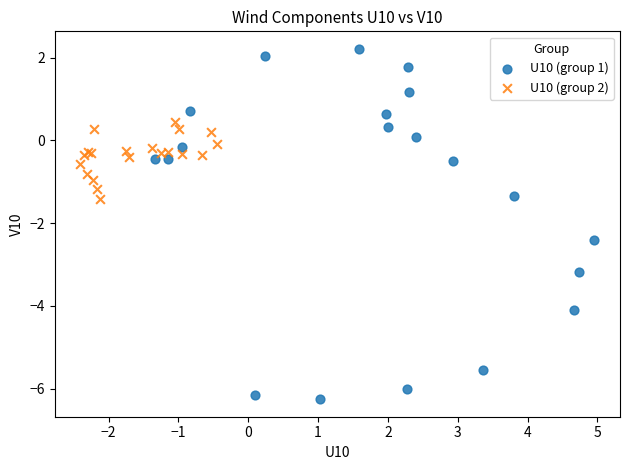

Which series has the widest spread of Y values?

U10 (group 1)